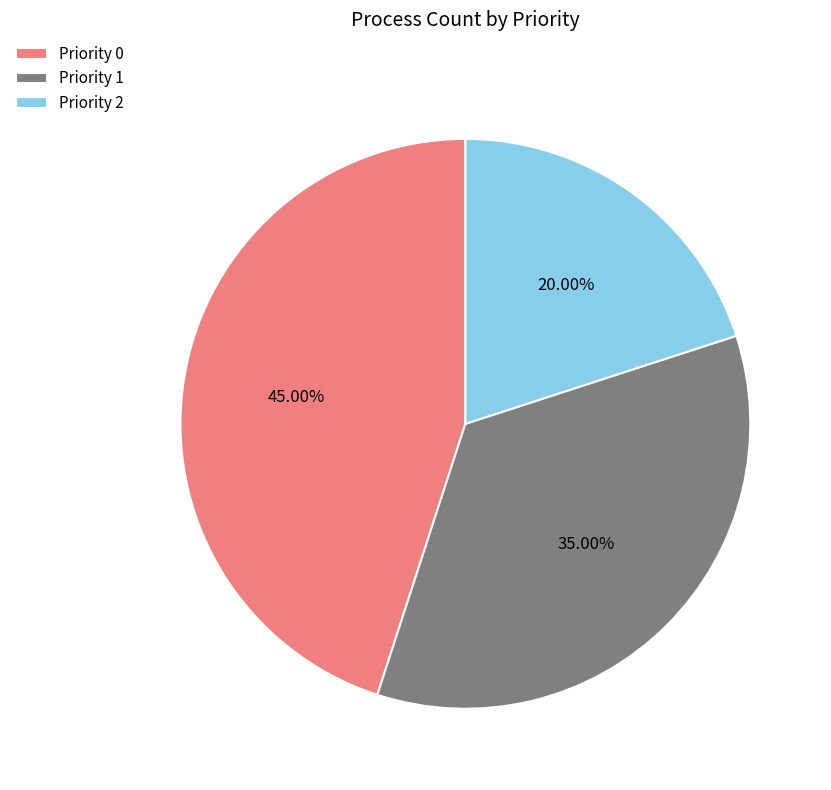

What is the smallest slice in the pie chart?

Priority 2